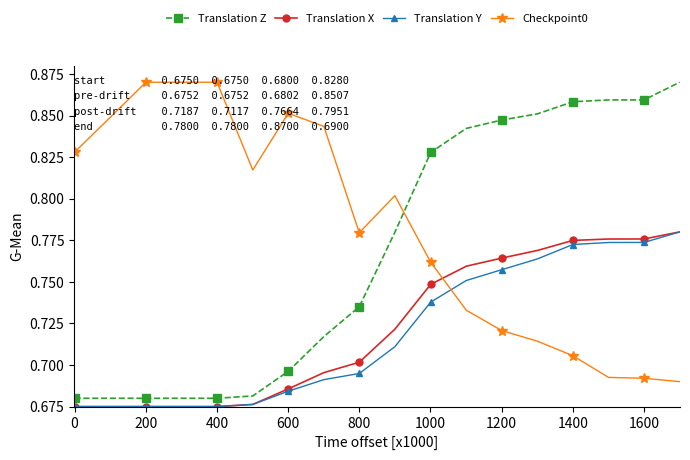

After their last crossing, which series has the higher values: Translation Y or Checkpoint0?

Translation Y